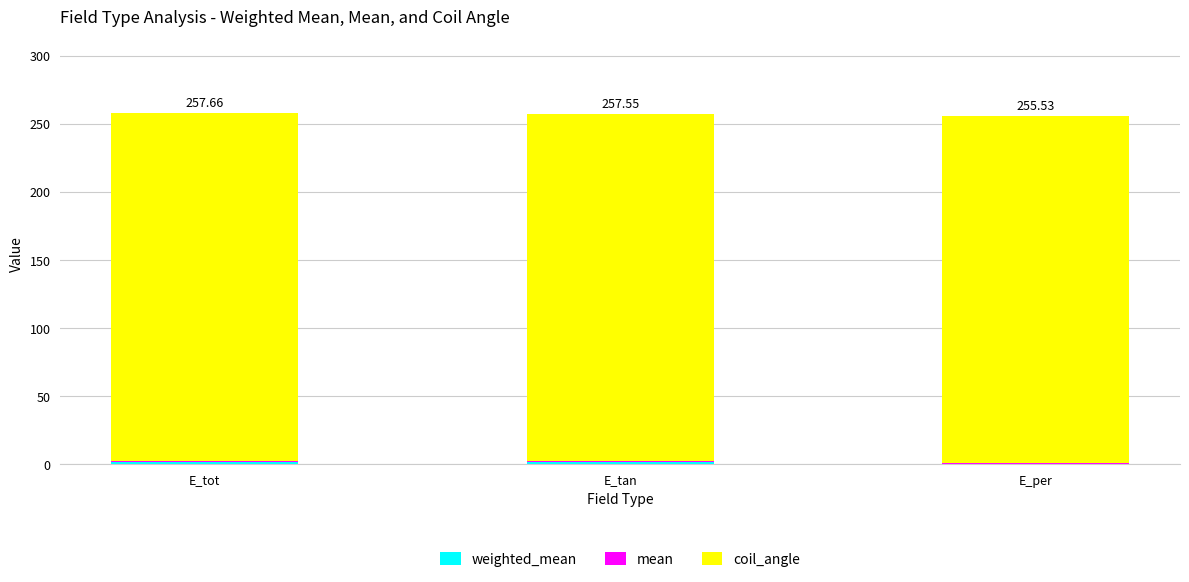

Rank the series at E_tan from lowest to highest value.

mean, weighted_mean, coil_angle